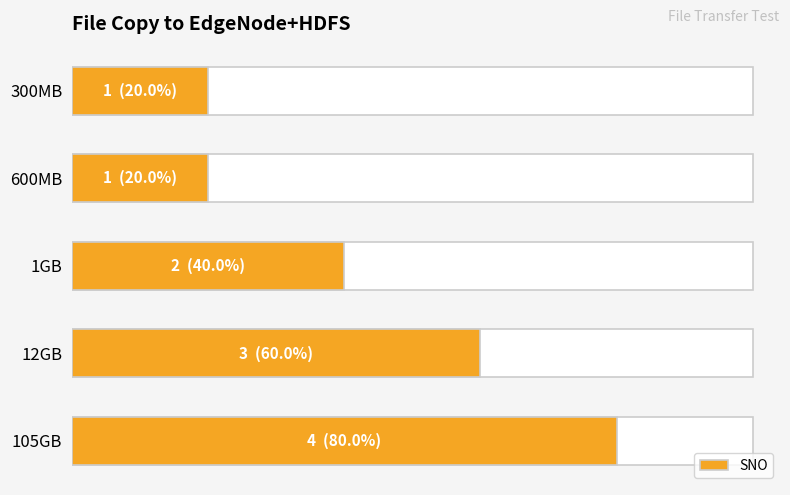

Between 600MB and 300MB, which is larger?

600MB